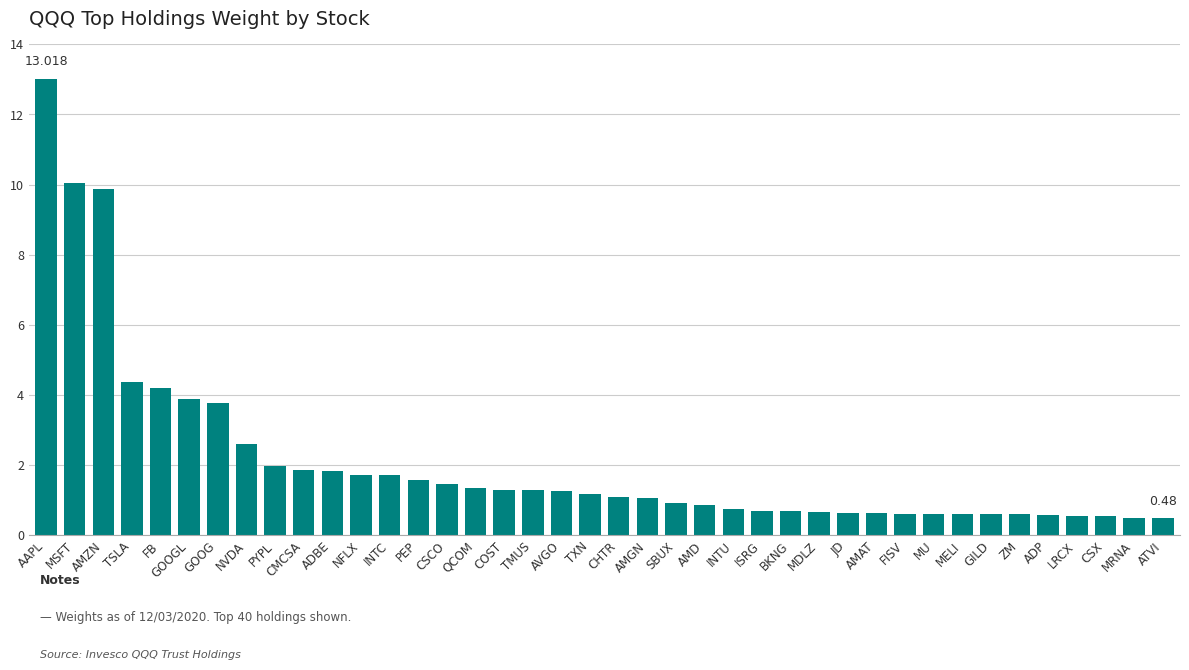

Count the number of categories in the chart.

40